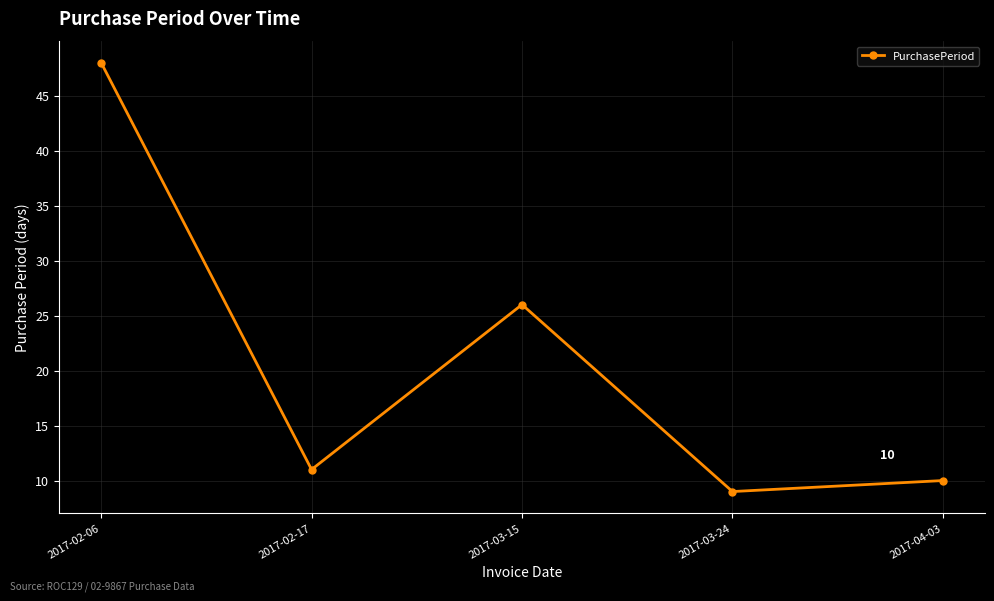

Which label corresponds to the smallest value in the chart?

2017-03-24